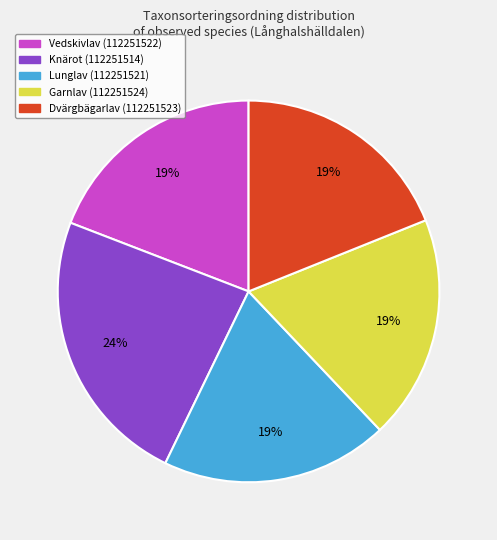

What percentage is the Dvärgbägarlav (112251523) slice, to the nearest percent?

19%